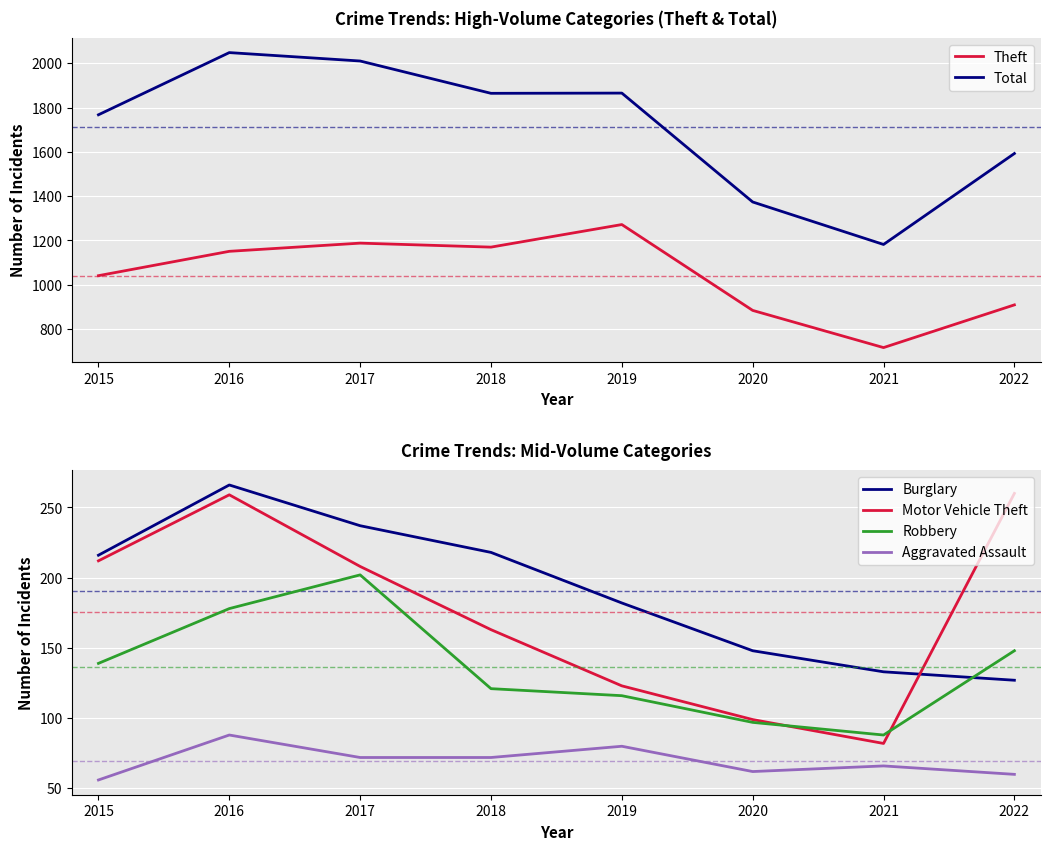

Which has a higher value, 2021 or 2019?

2019